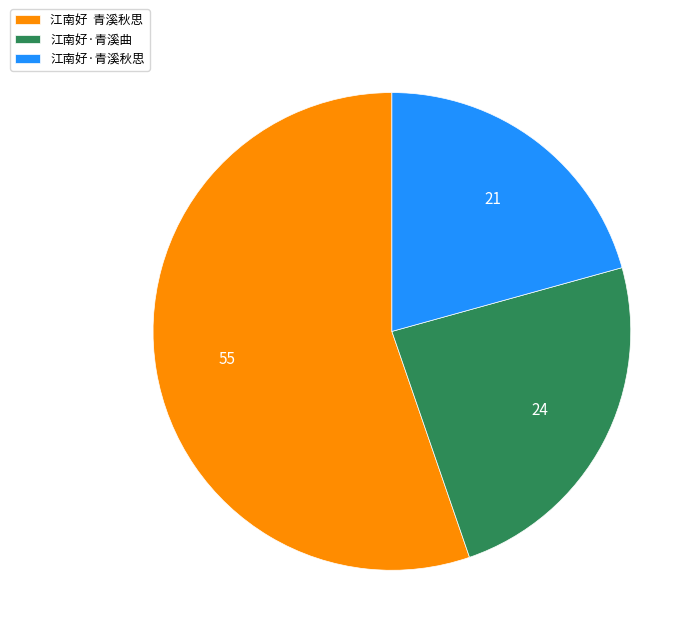

Rank the categories by value from highest to lowest.

江南好 青溪秋思, 江南好·青溪曲, 江南好·青溪秋思